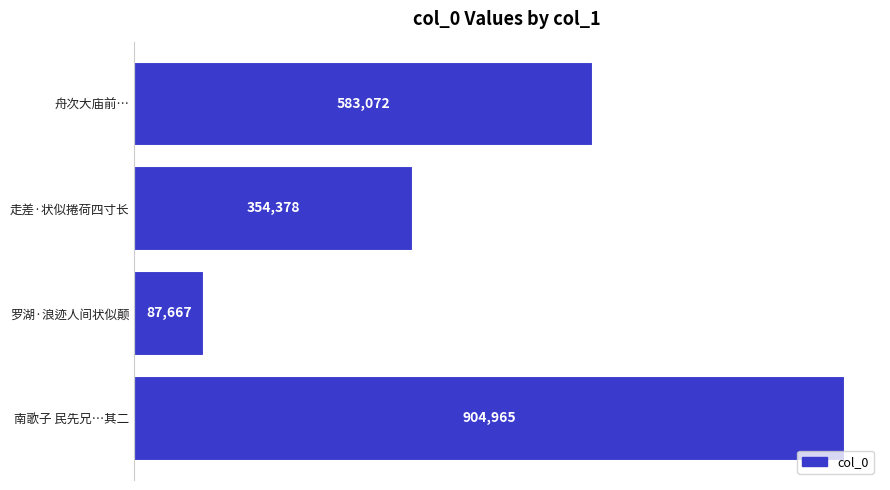

Count the values in the range 354378 to 904965.

3